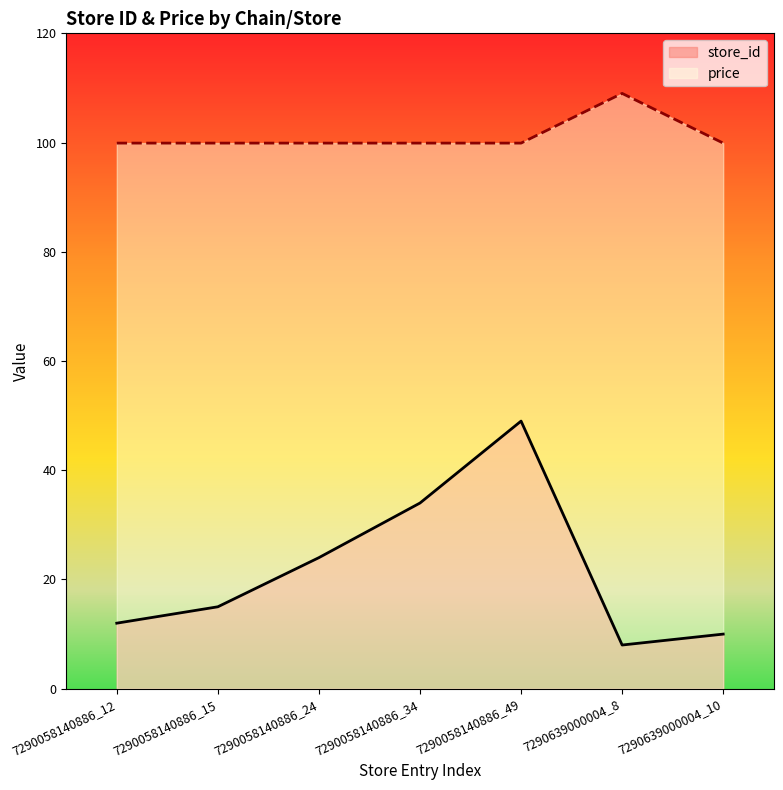

What are all the series names shown in the legend?

store_id, price